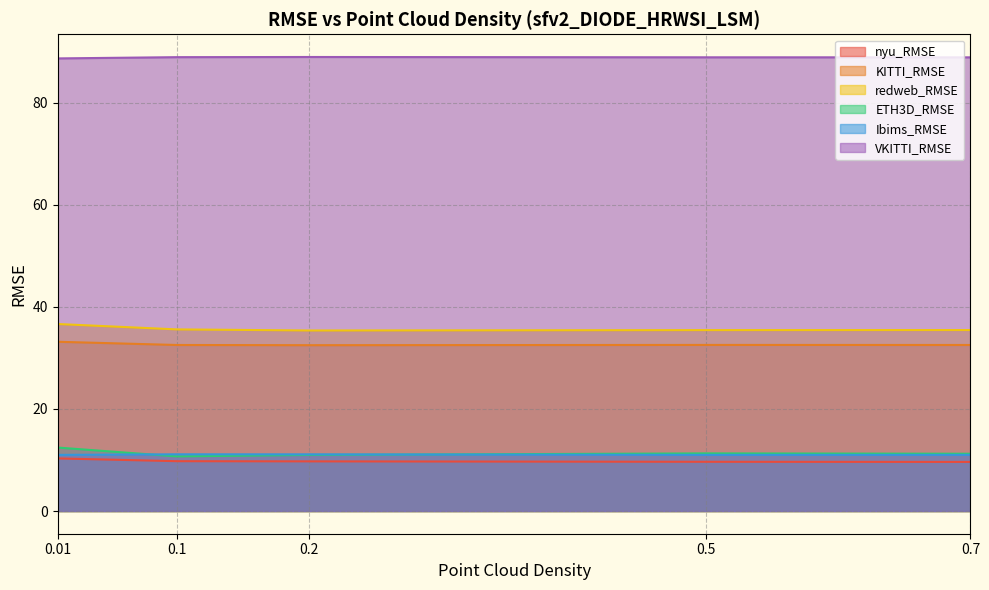

Reading right to left, extract all data points from this chart.

nyu_RMSE: 0.7=9.6	0.5=9.6	0.2=9.7	0.1=9.8	0.01=10.3
KITTI_RMSE: 0.7=32.5	0.5=32.5	0.2=32.5	0.1=32.5	0.01=33.2
redweb_RMSE: 0.7=35.5	0.5=35.4	0.2=35.4	0.1=35.6	0.01=36.6
ETH3D_RMSE: 0.7=11.2	0.5=11.3	0.2=11.0	0.1=10.7	0.01=12.4
Ibims_RMSE: 0.7=11.0	0.5=11.0	0.2=11.1	0.1=11.1	0.01=11.0
VKITTI_RMSE: 0.7=88.9	0.5=88.9	0.2=89.0	0.1=88.9	0.01=88.7